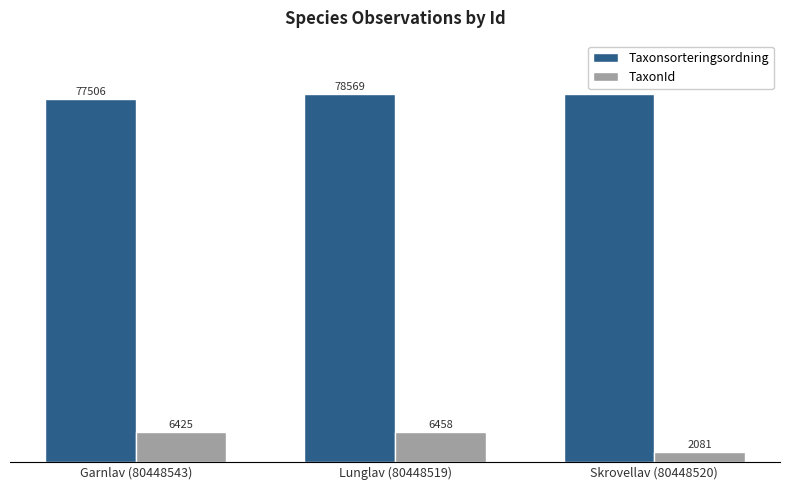

The value of TaxonId at Lunglav (80448519) is 10720. True or false?

False